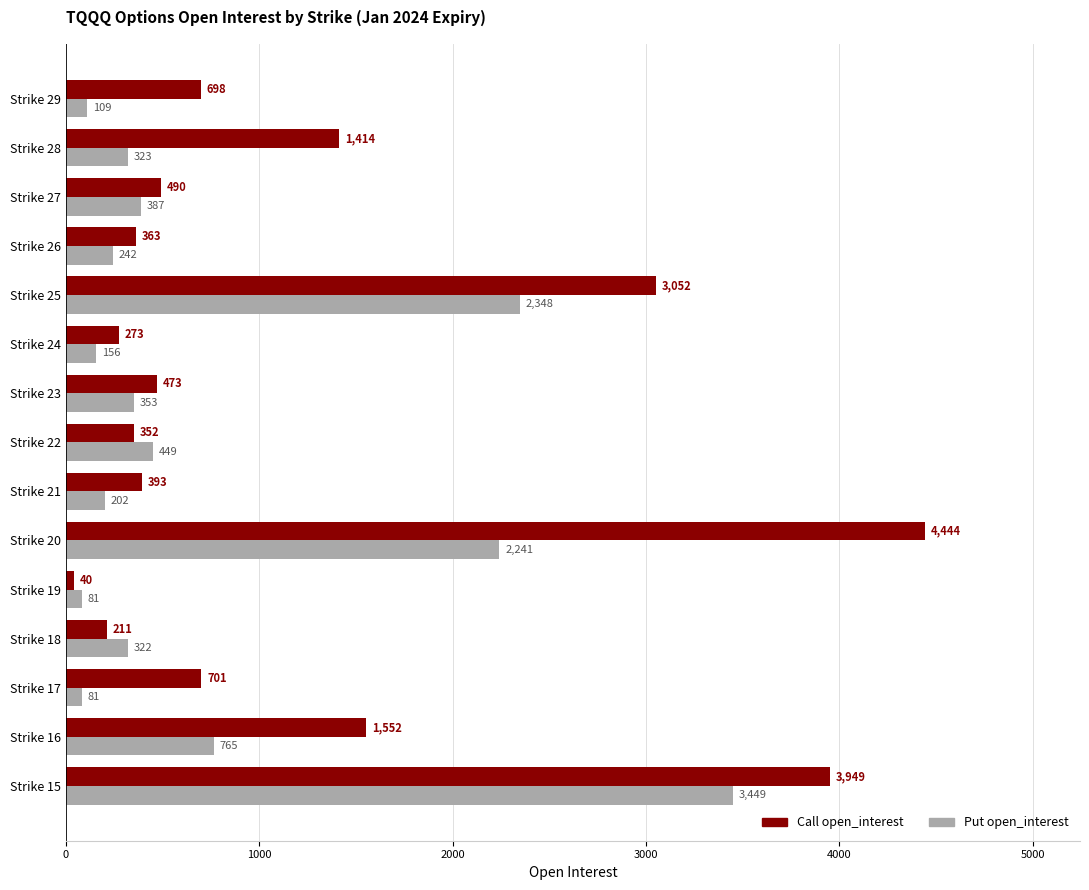

At which label is Call open_interest closest to 2242?

Strike 16